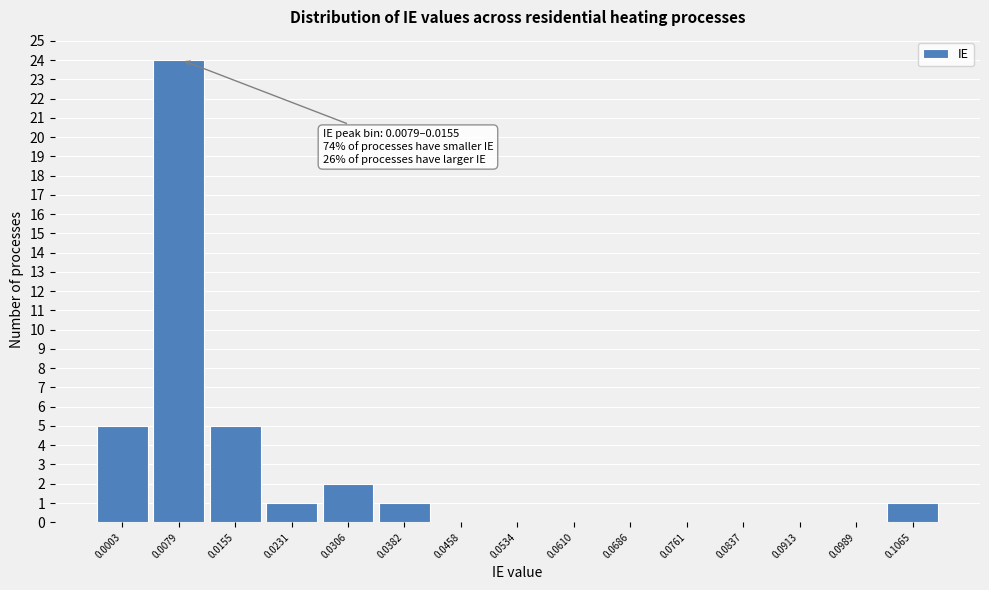

Reading right to left, list all the values displayed in this chart.

0.1065=1	0.0989=0	0.0913=0	0.0837=0	0.0761=0	0.0686=0	0.0610=0	0.0534=0	0.0458=0	0.0382=1	0.0306=2	0.0231=1	0.0155=5	0.0079=24	0.0003=5